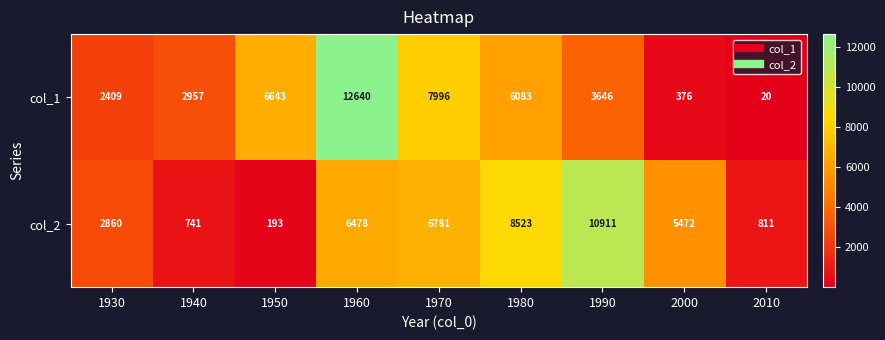

Reading left to right, transcribe all the data shown in this chart.

col_1: 2409	2957	6643	12640	7996	6083	3646	376	20
col_2: 2860	741	193	6478	6781	8523	10911	5472	811